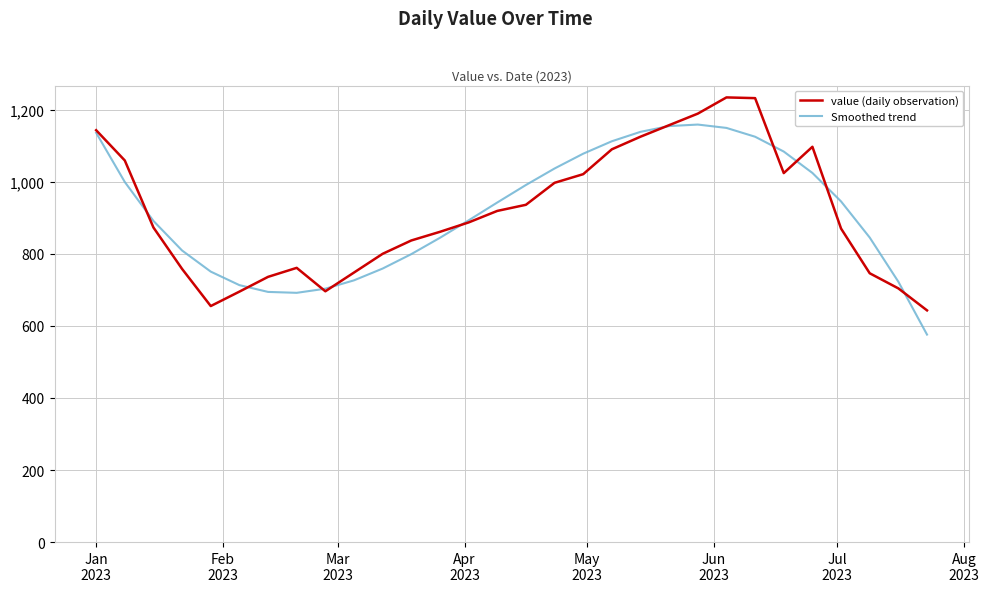

List the series in order of their peak value, lowest first.

Smoothed trend, value (daily observation)